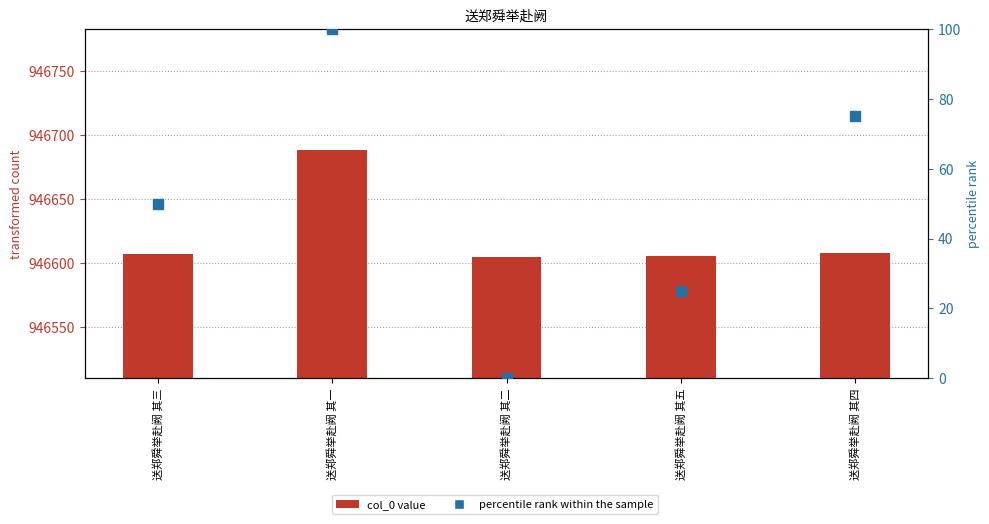

Which series has the largest Y range (max minus min)?

percentile rank within the sample